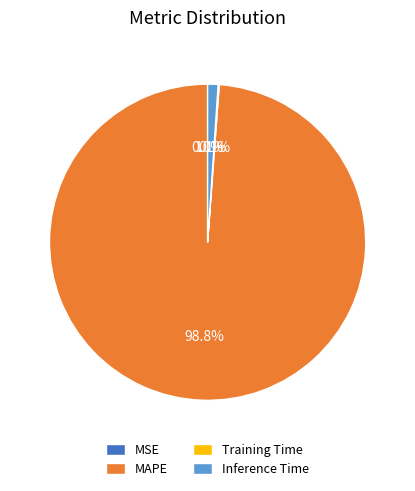

Is there a majority slice in this chart?

Yes